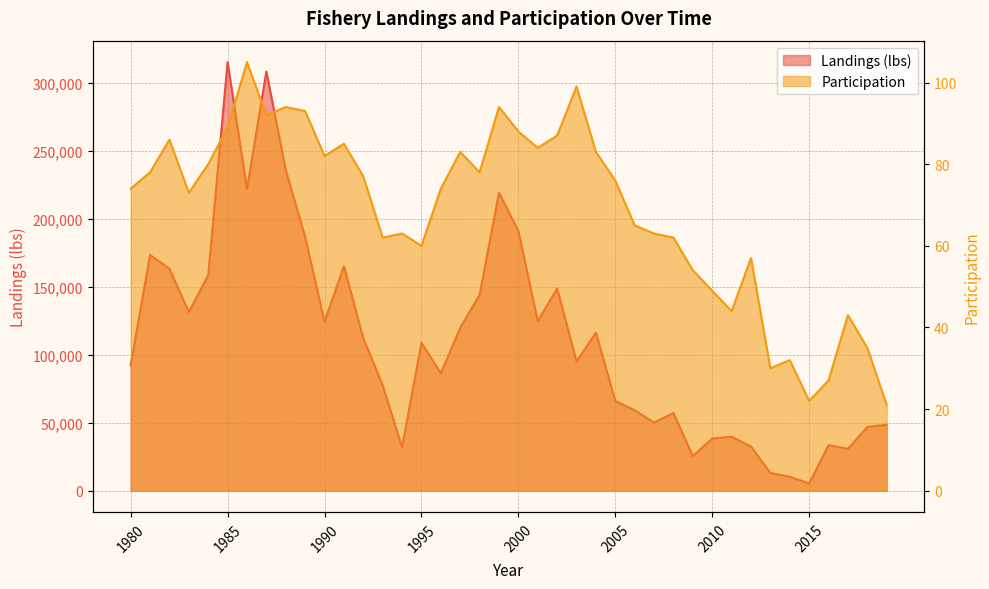

What is the value of the Landings (lbs) point at the 13th from the left?

112051.6